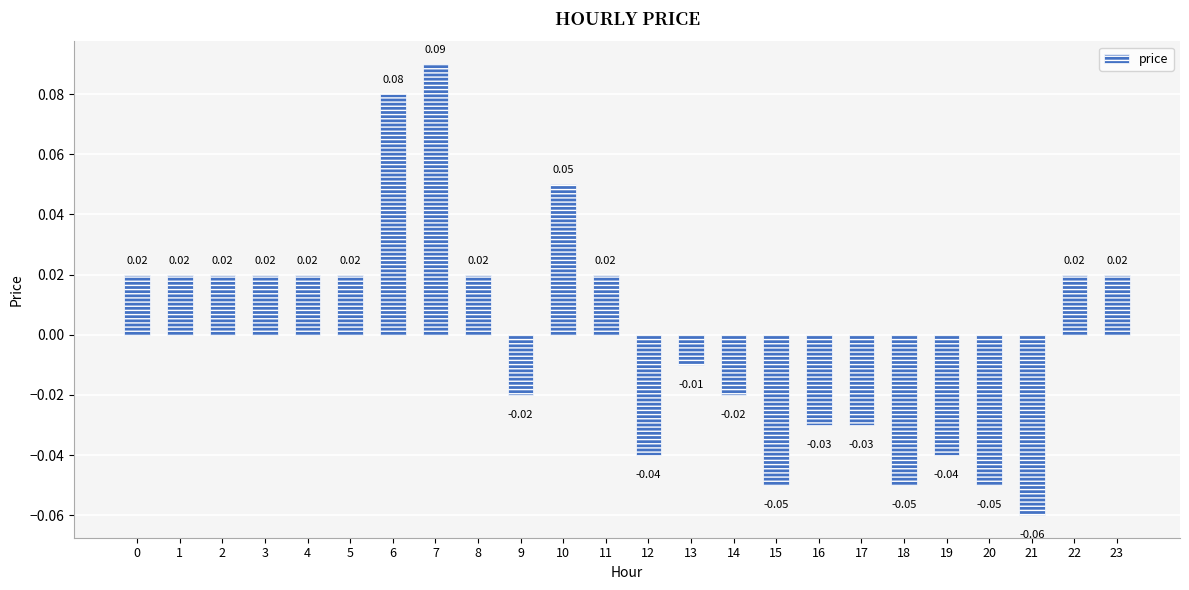

True or false: the data shows -0.0 at 18.

False